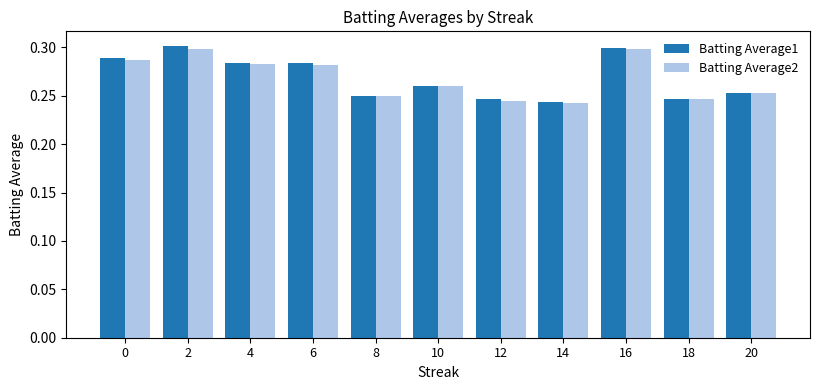

True or false: Batting Average2 has a value of 0.2 at 2.

False